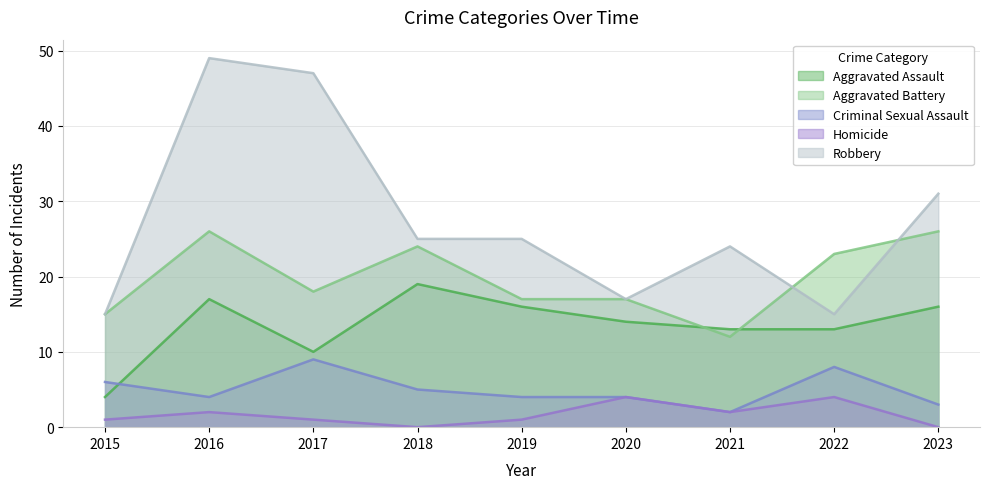

Reading right to left, what are all the values shown in this chart?

Aggravated Assault: 2023=16	2022=13	2021=13	2020=14	2019=16	2018=19	2017=10	2016=17	2015=4
Aggravated Battery: 2023=26	2022=23	2021=12	2020=17	2019=17	2018=24	2017=18	2016=26	2015=15
Criminal Sexual Assault: 2023=3	2022=8	2021=2	2020=4	2019=4	2018=5	2017=9	2016=4	2015=6
Homicide: 2023=0	2022=4	2021=2	2020=4	2019=1	2018=0	2017=1	2016=2	2015=1
Robbery: 2023=31	2022=15	2021=24	2020=17	2019=25	2018=25	2017=47	2016=49	2015=15